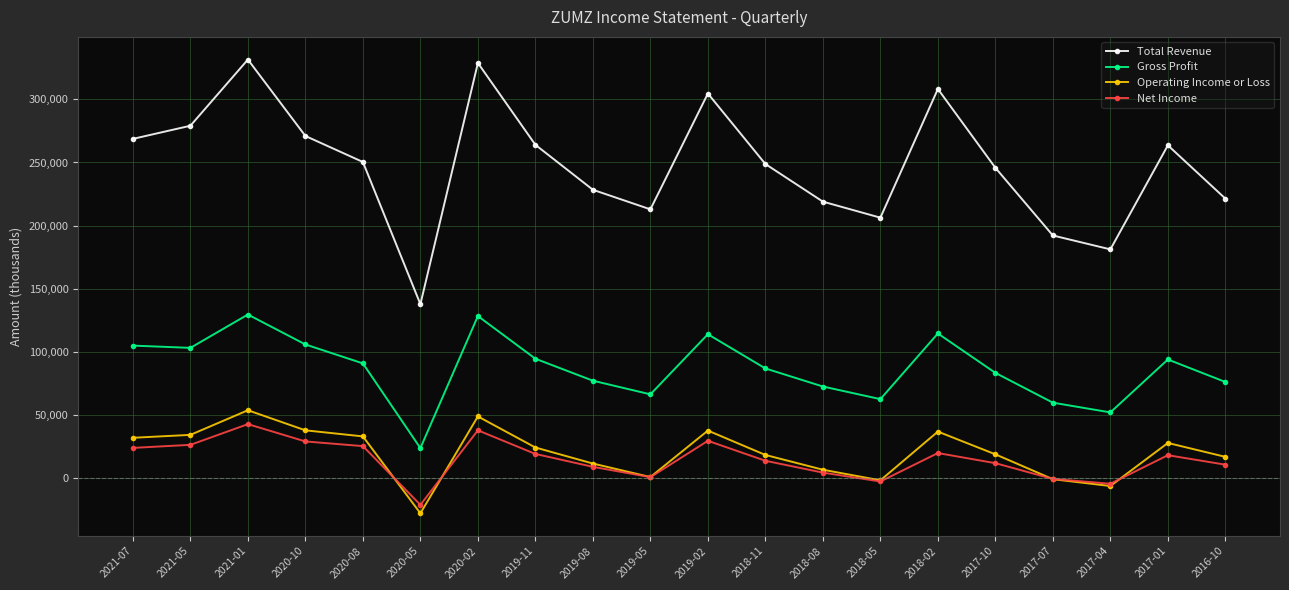

The Total Revenue series shows 159964 at 2021-07. True or false?

False